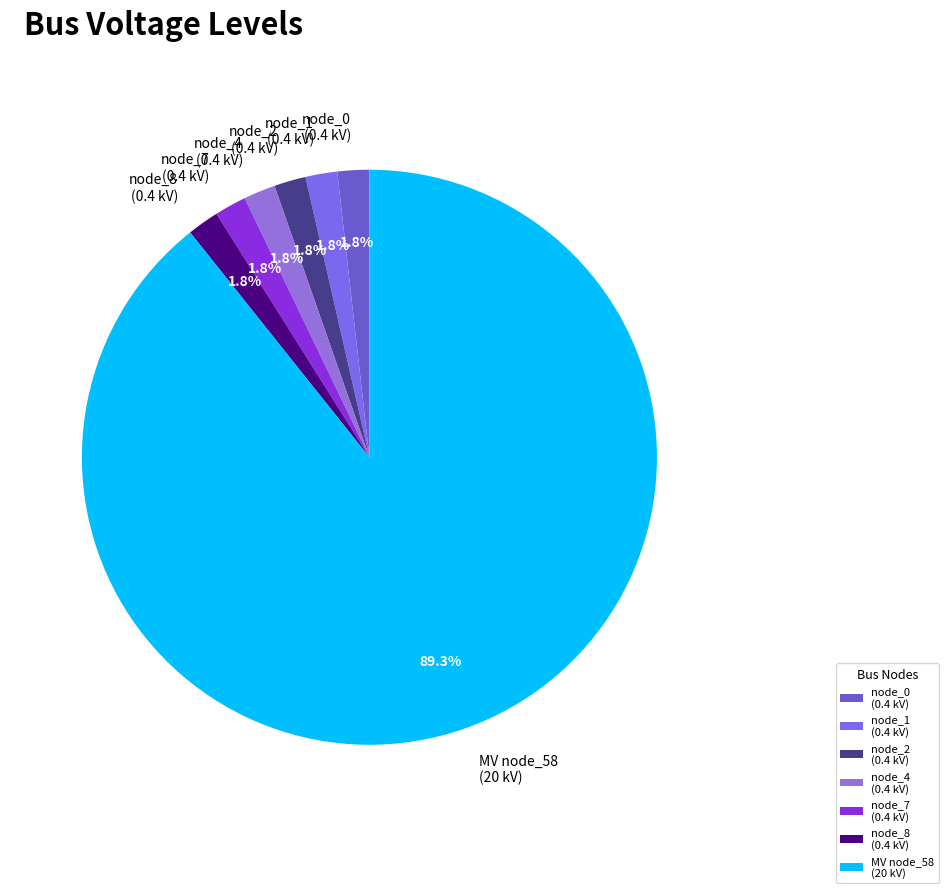

Is the sum of MV node_58 (20 kV) and node_8 (0.4 kV) greater than half?

Yes